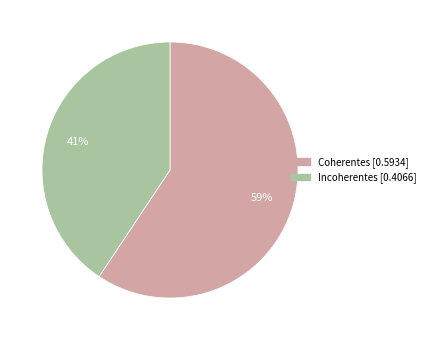

Is there any slice that represents more than half of the pie?

Yes